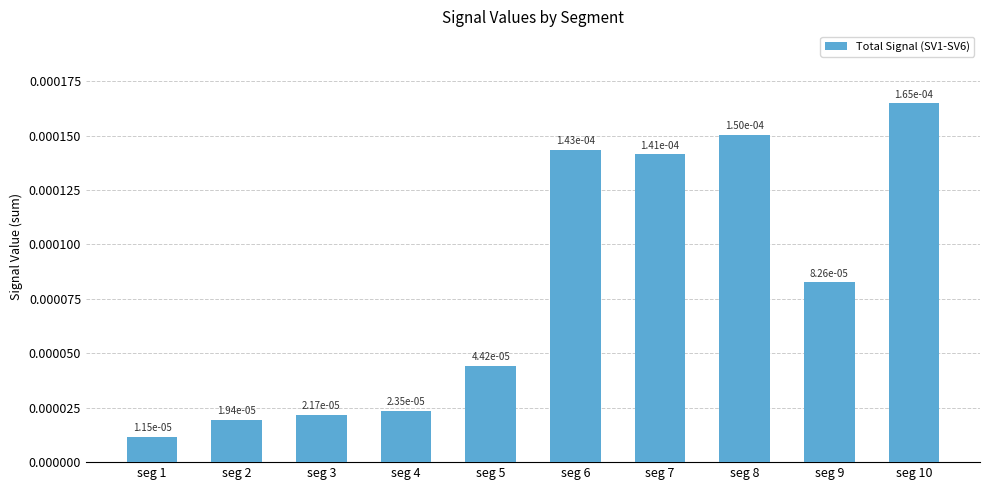

Rank the categories by value from lowest to highest.

seg 1, seg 2, seg 3, seg 4, seg 5, seg 9, seg 7, seg 6, seg 8, seg 10